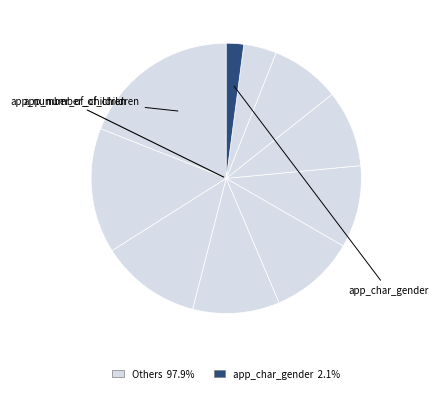

How many segments does this pie chart have?

10